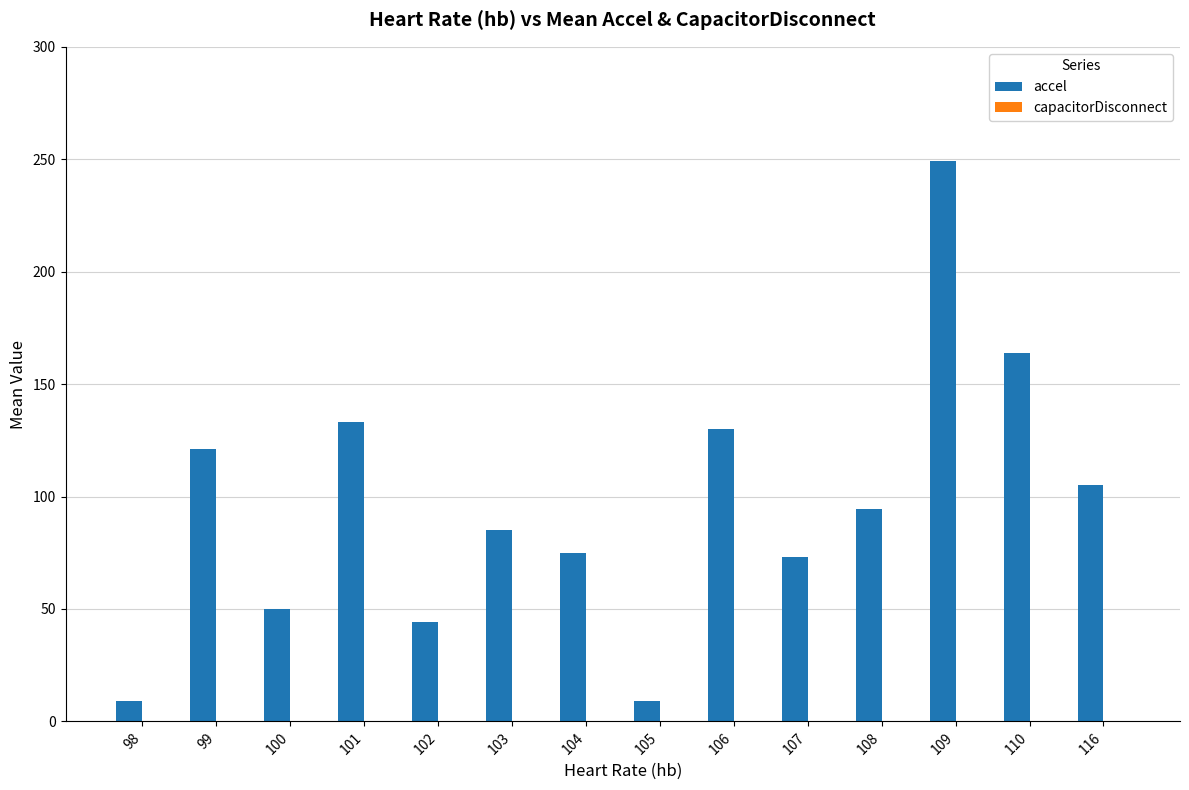

What is the greatest value displayed?

249.0